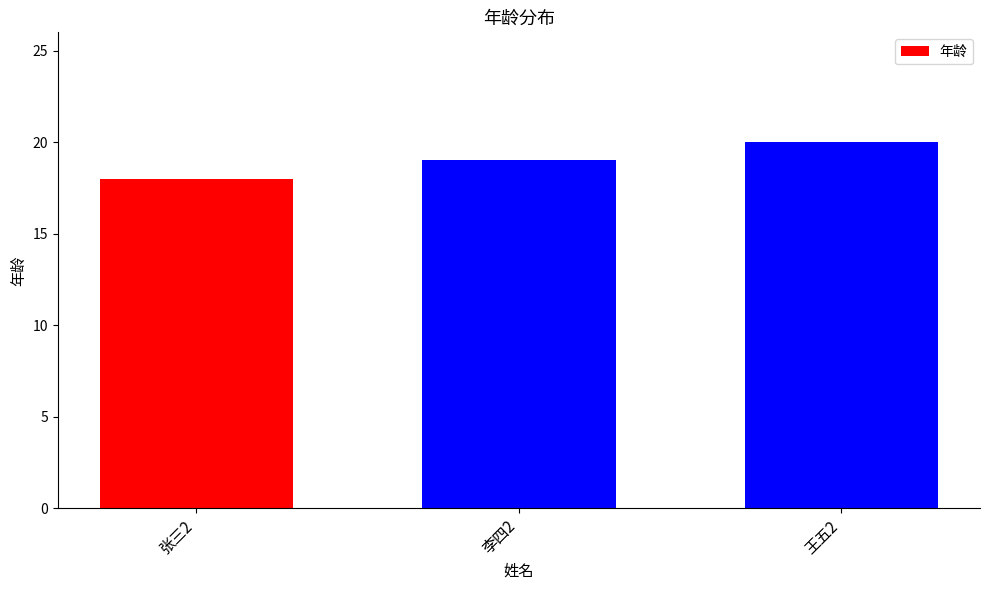

How many values are below 19?

1